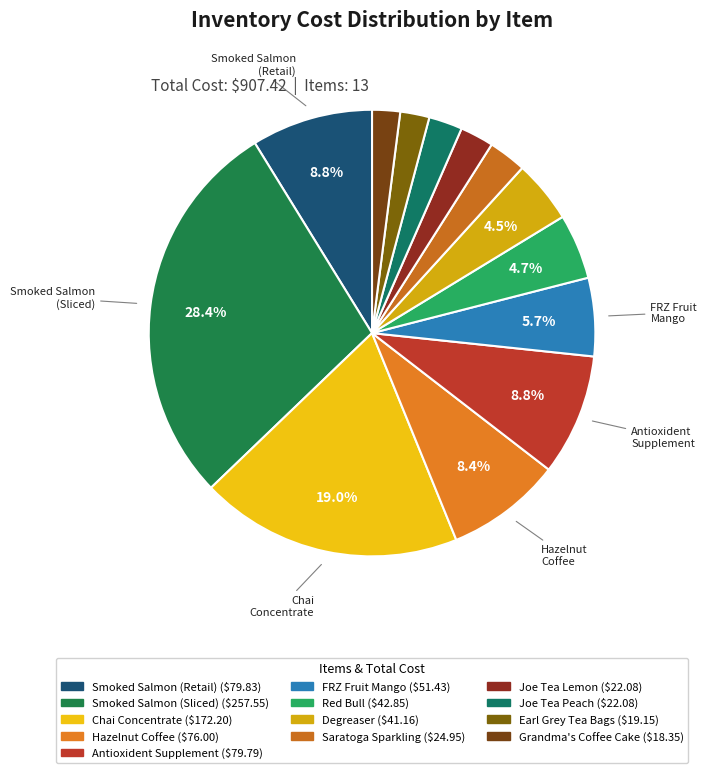

Count the number of slices in the pie.

13